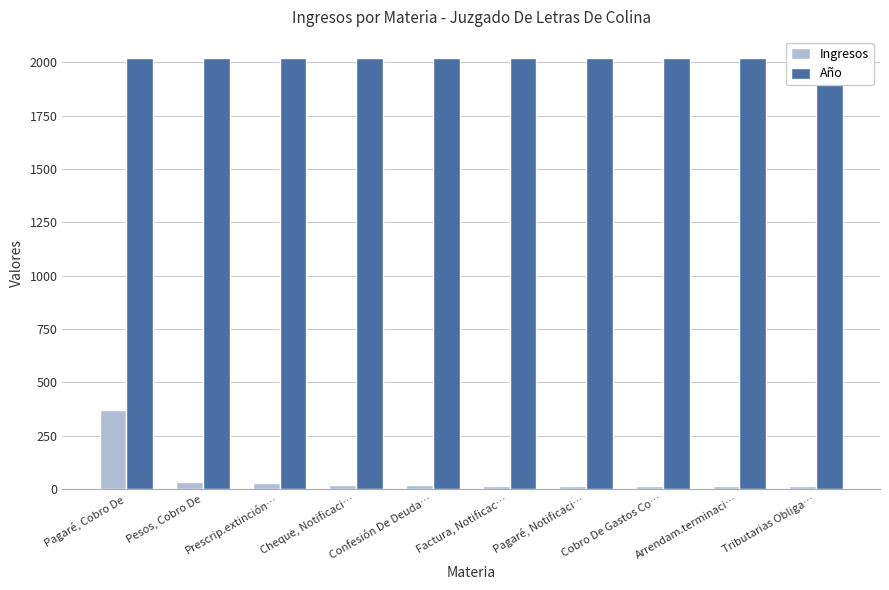

What is the sum of the Año values at Pesos, Cobro De and Factura, Notificac…?

4036